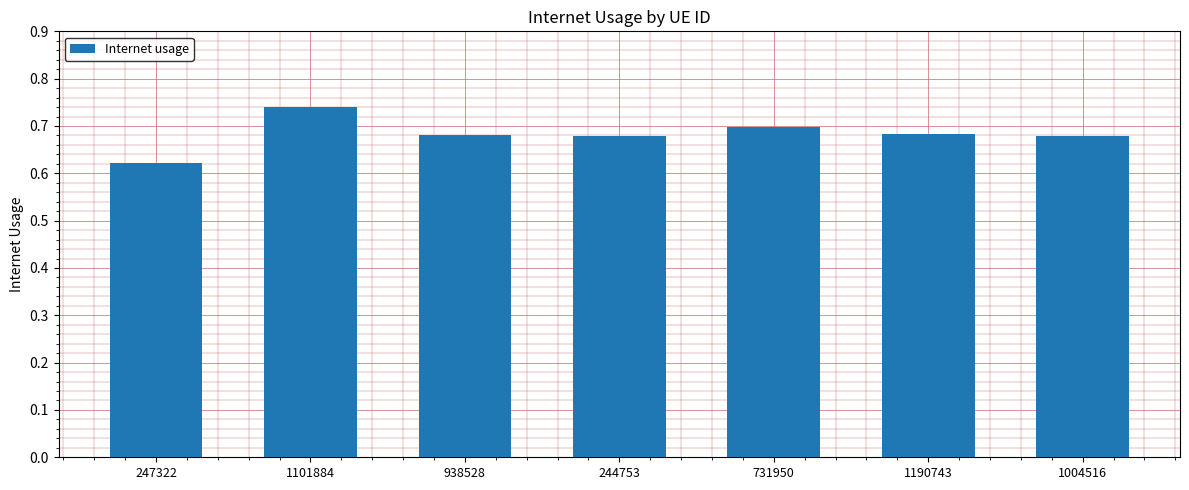

The chart shows a value of 1.0 at 731950. True or false?

False